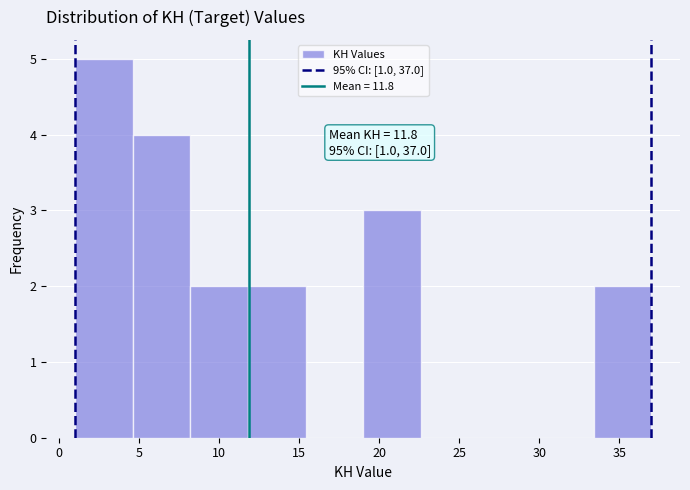

Which range on the x-axis has the tallest bar?

1.0 to 4.6